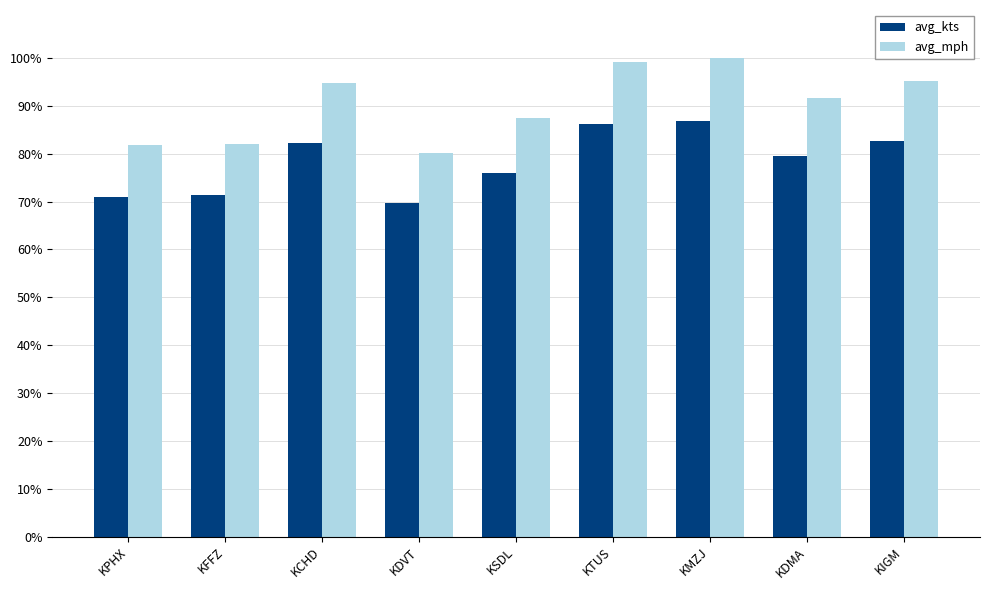

At how many categories does at least one series exceed 86?

6